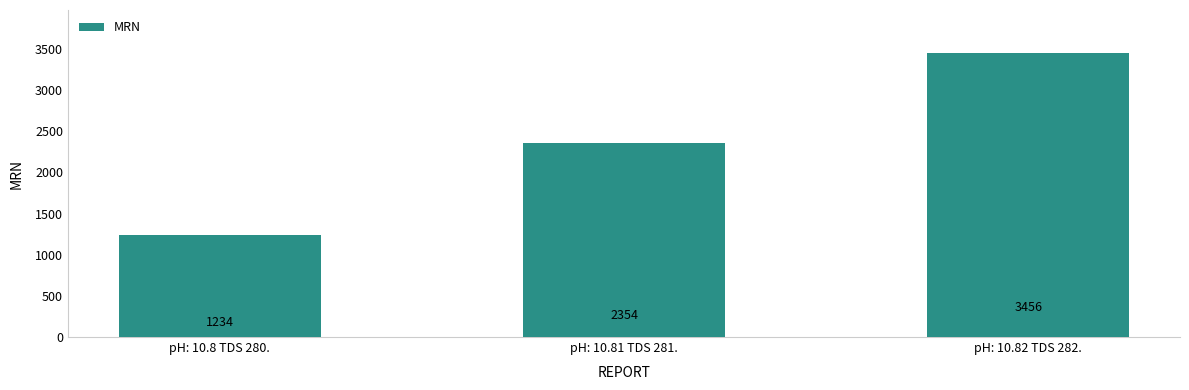

What position from the right is pH: 10.81 TDS 281.?

2